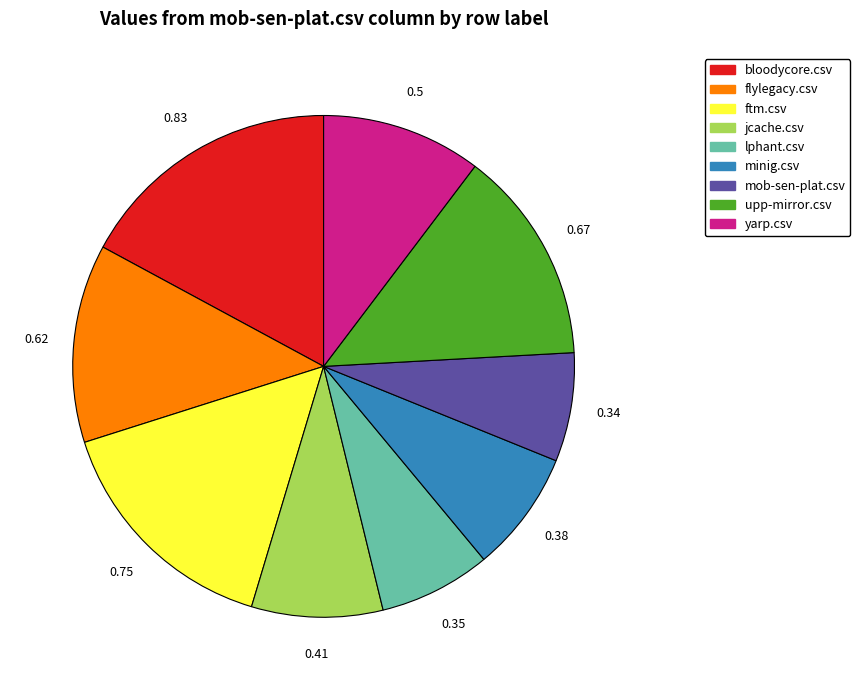

What is the largest slice in the pie chart?

bloodycore.csv